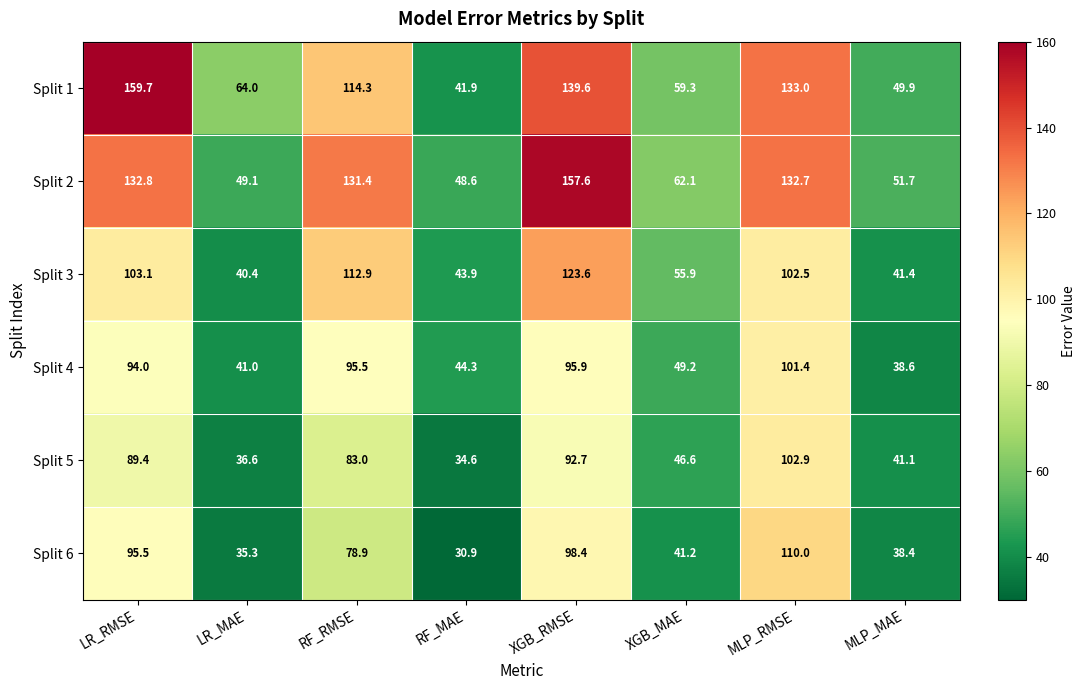

What is the greatest value displayed?

159.7